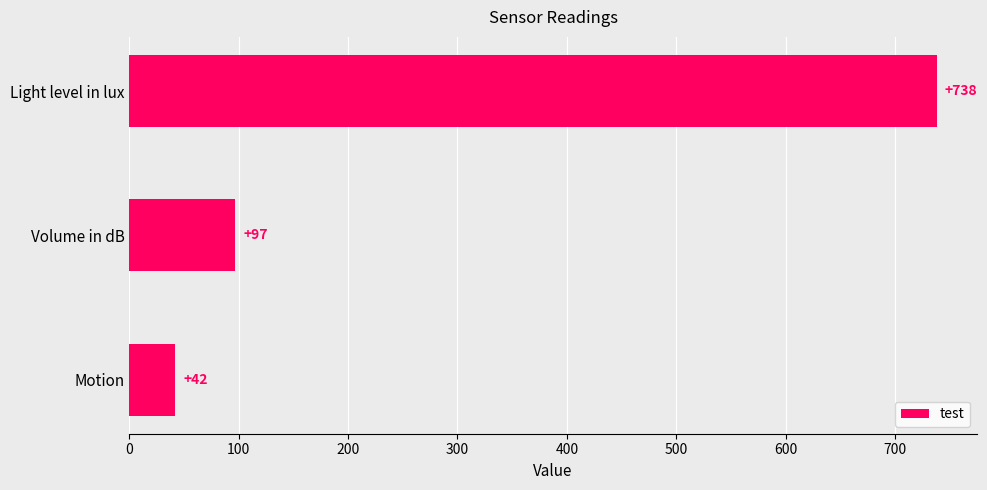

List the labels in order of value, largest first.

Light level in lux, Volume in dB, Motion